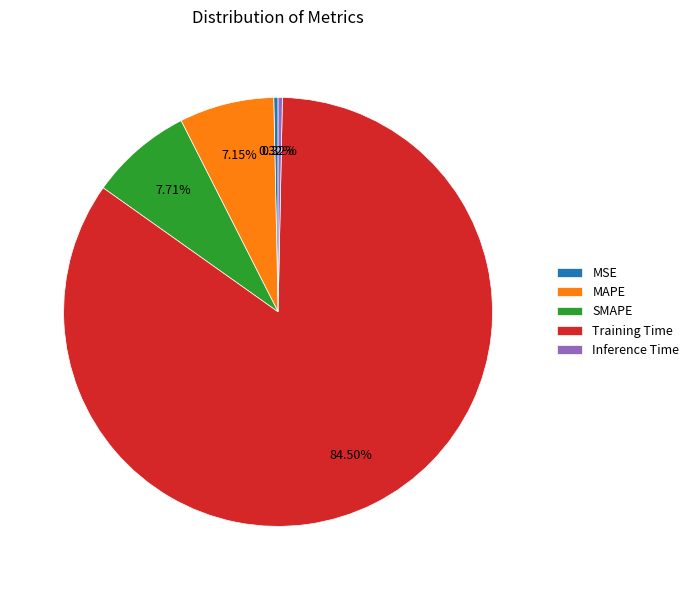

Which has a higher value, MSE or MAPE?

MAPE